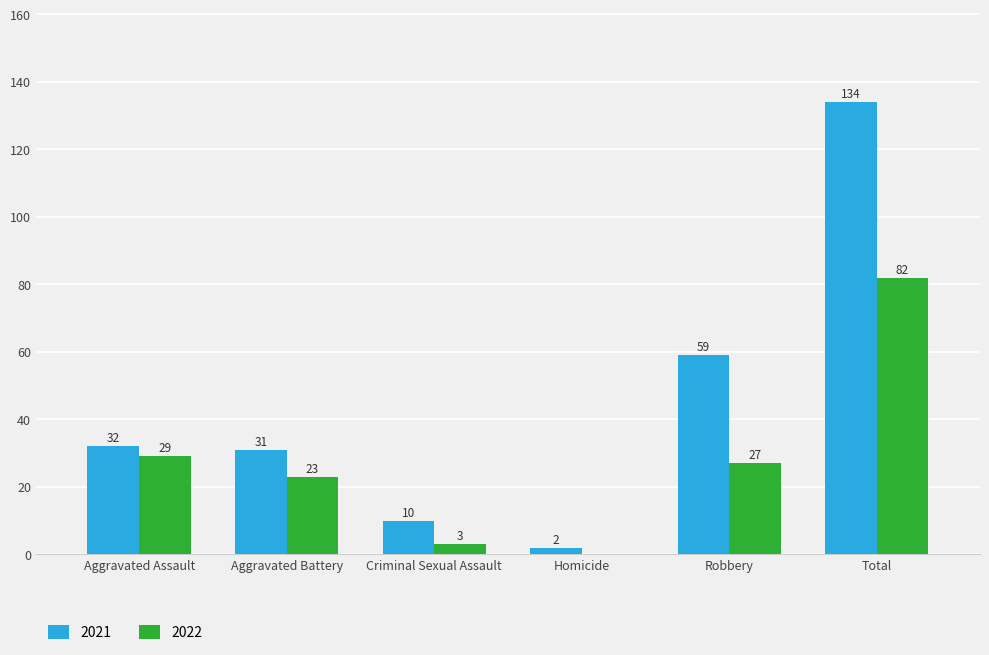

Where does the 2022 series first go above 27?

Aggravated Assault